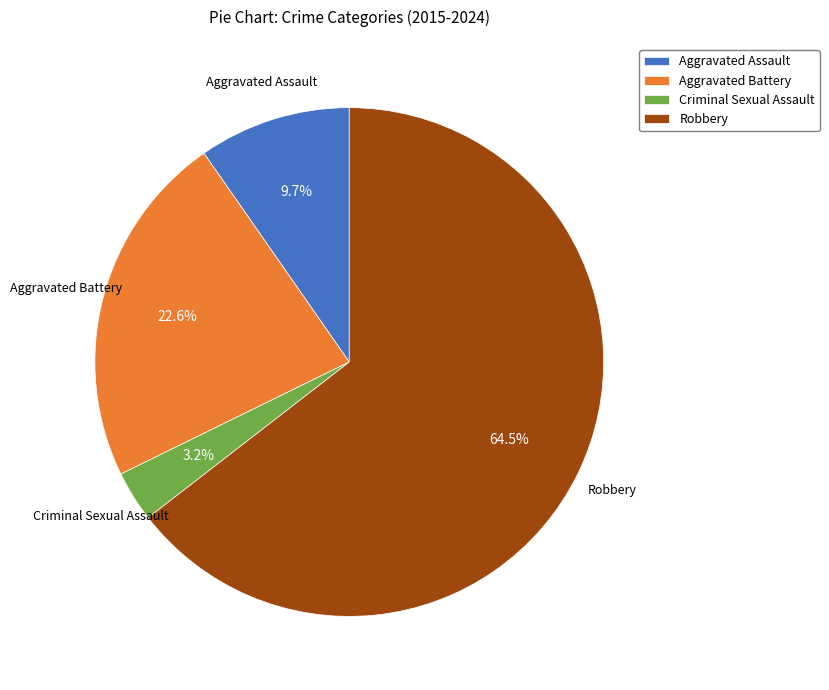

What portion of the pie excludes Aggravated Battery?

77.4%